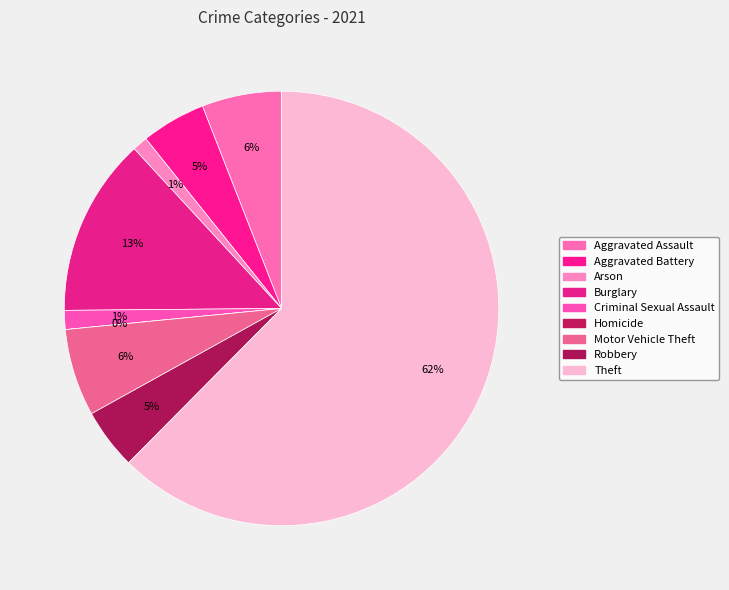

How many slices are in this pie chart?

9